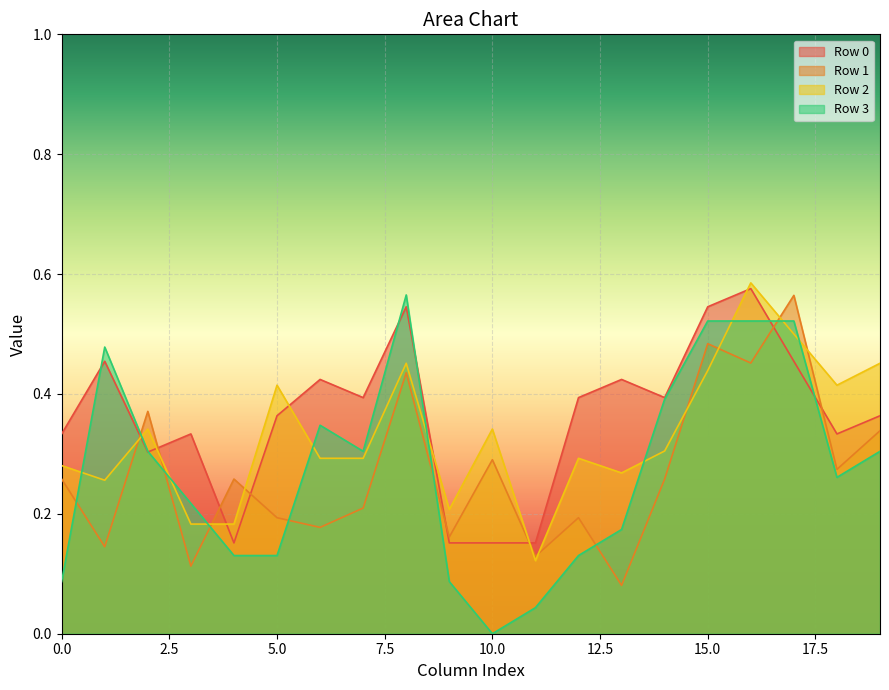

At 7, list the series in order from largest to smallest.

Row 0, Row 3, Row 2, Row 1